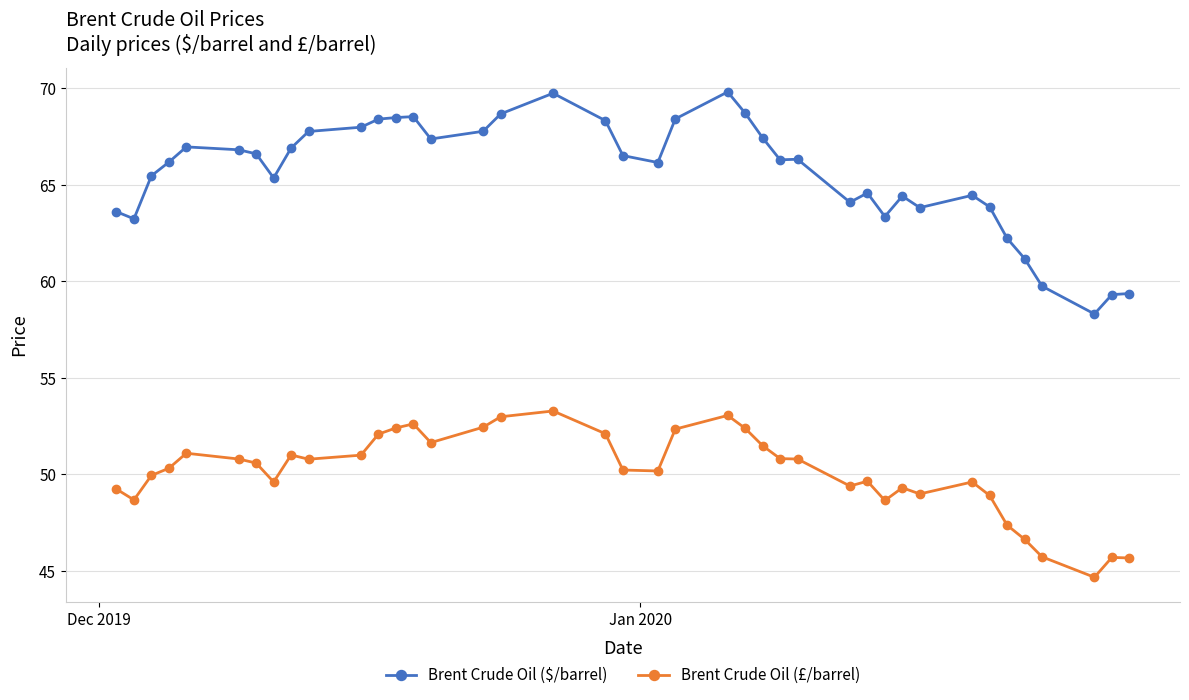

List the series in order of their overall mean, highest first.

Brent Crude Oil ($/barrel), Brent Crude Oil (£/barrel)